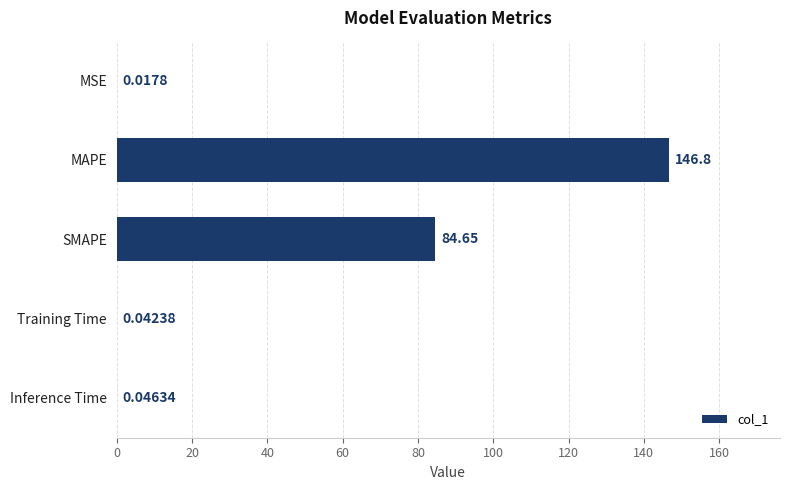

Between MSE and MAPE, which is larger?

MAPE